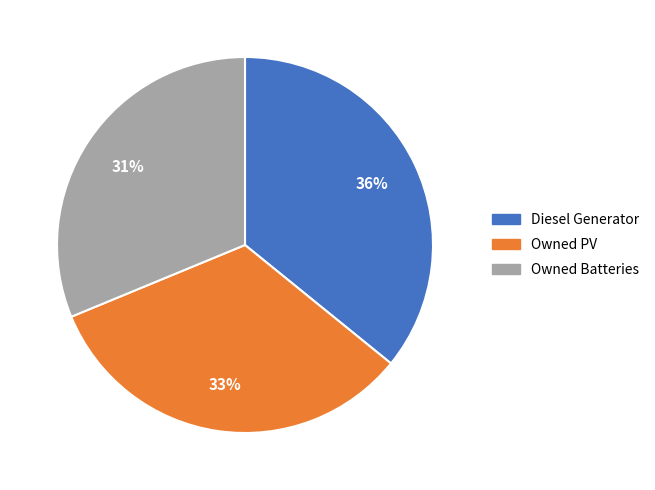

To the nearest percent, what is the average slice percentage?

33%